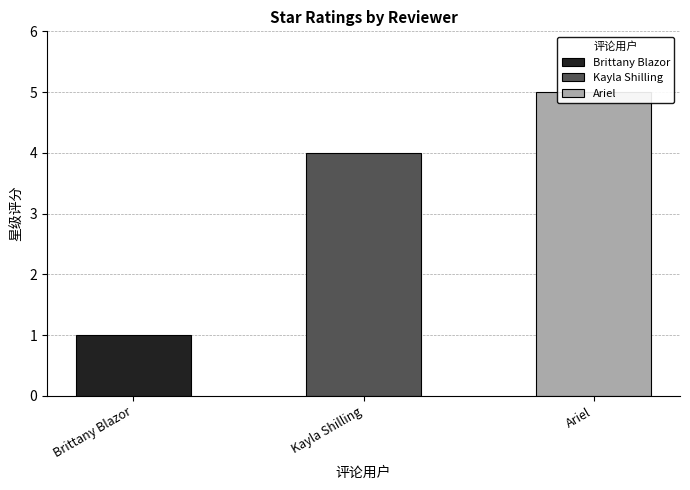

Rank the categories by value from lowest to highest.

Brittany Blazor, Kayla Shilling, Ariel